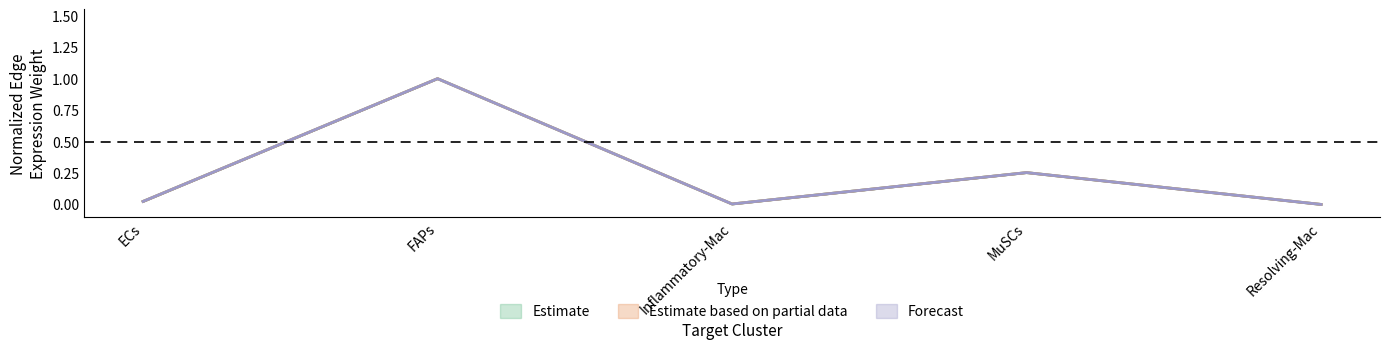

True or false: FAPs_edge_total and FAPs_edge_avg_spec cross at least once.

False